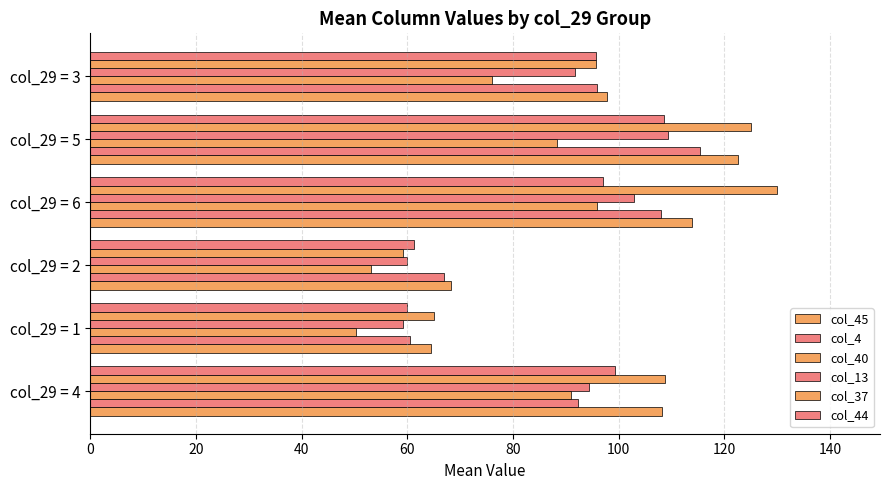

Count the number of data series in this chart.

6